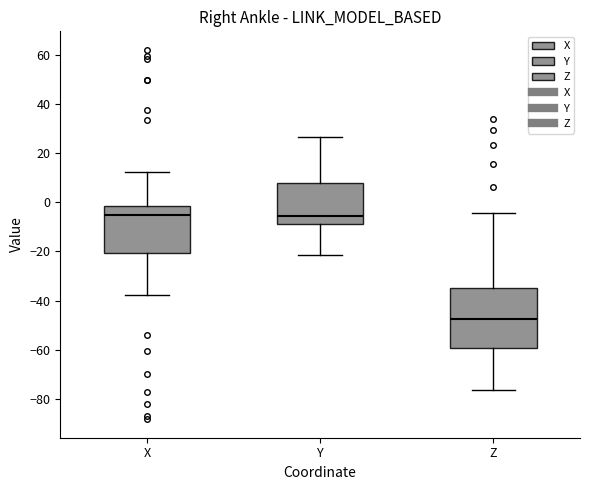

Reading left to right, transcribe this box plot: for each box, give where its median line is, the range the box spans, and where its two whiskers end, as read against the y-axis. The values are not printed on the chart, so give them approximately, as read against the axis.

X: median -6, box -20 to -2, whiskers -38 to 12
Y: median -6, box -8 to 8, whiskers -22 to 26
Z: median -48, box -60 to -34, whiskers -76 to -4